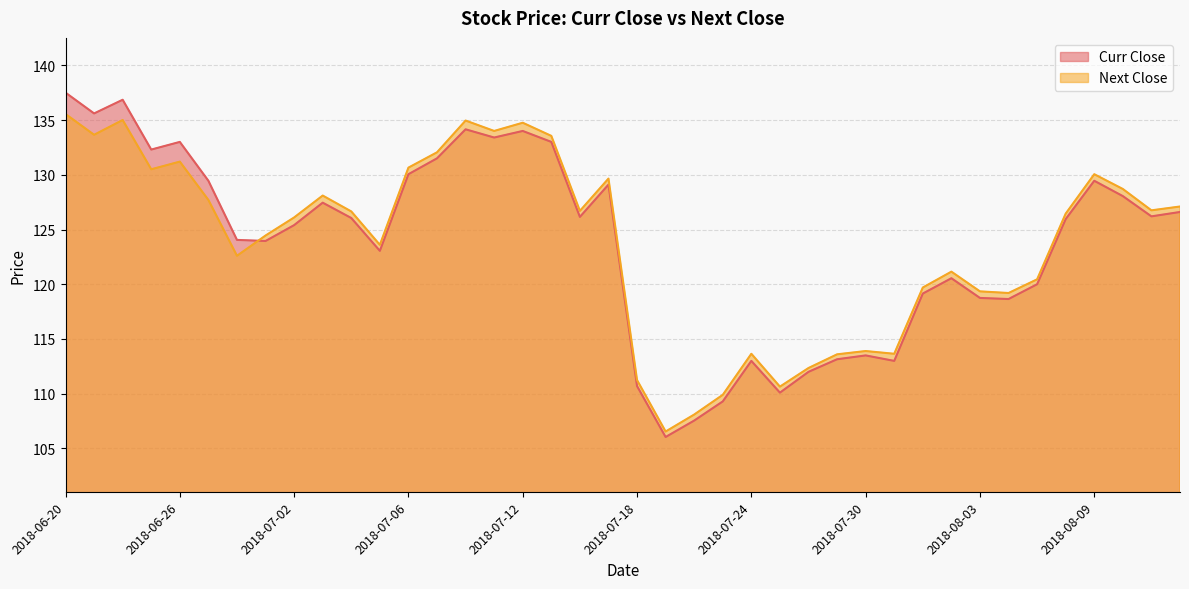

The value of Next Close at 2018-07-06 is 58.8. True or false?

False